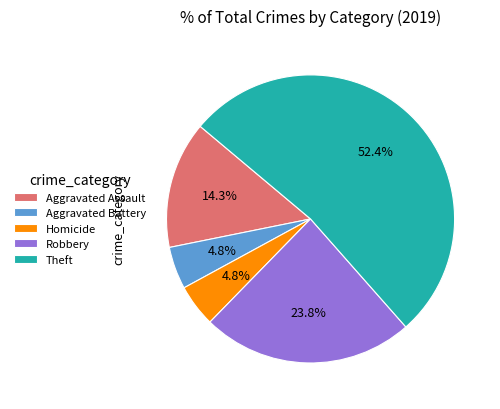

Which slice is the largest?

Theft